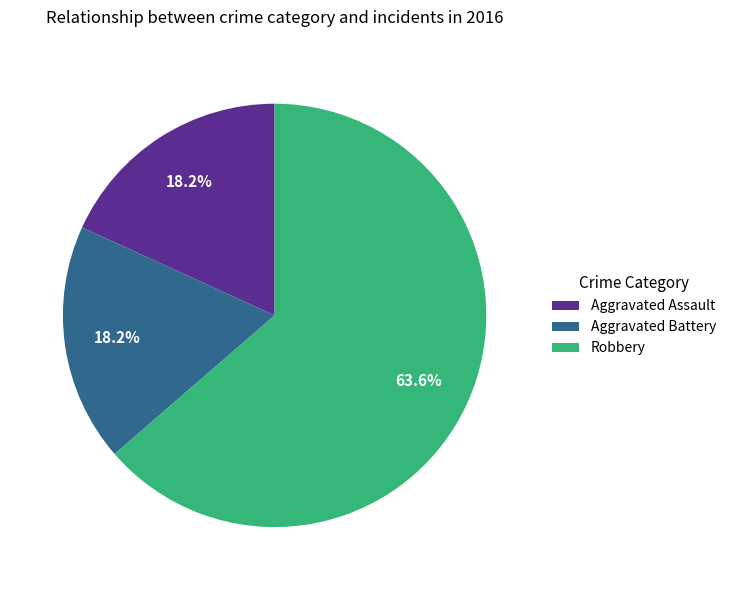

The Aggravated Assault slice represents 7% of the pie. True or false?

False